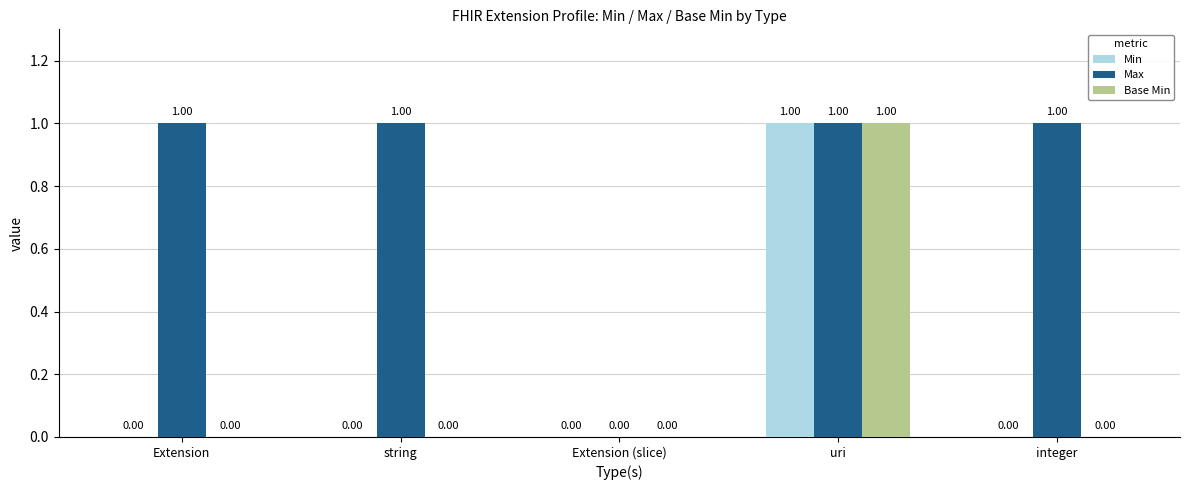

Are the bars grouped side by side (vs. stacked)?

Yes